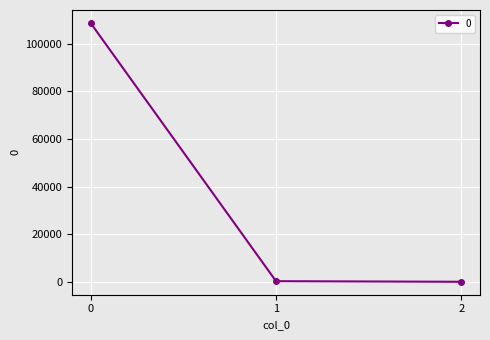

The chart shows a value of 0.2 at 2. True or false?

True